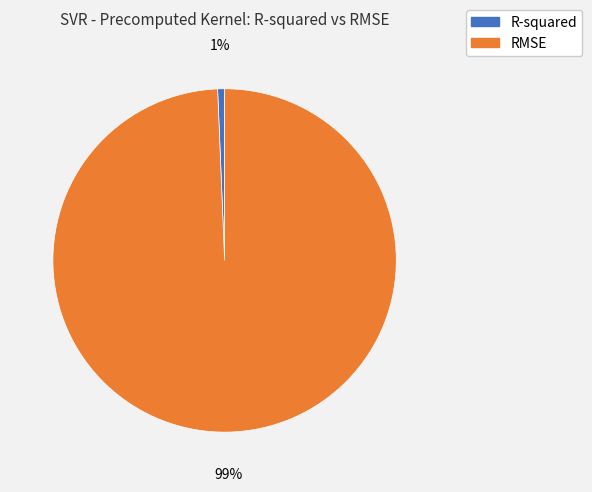

Which category accounts for the majority?

RMSE